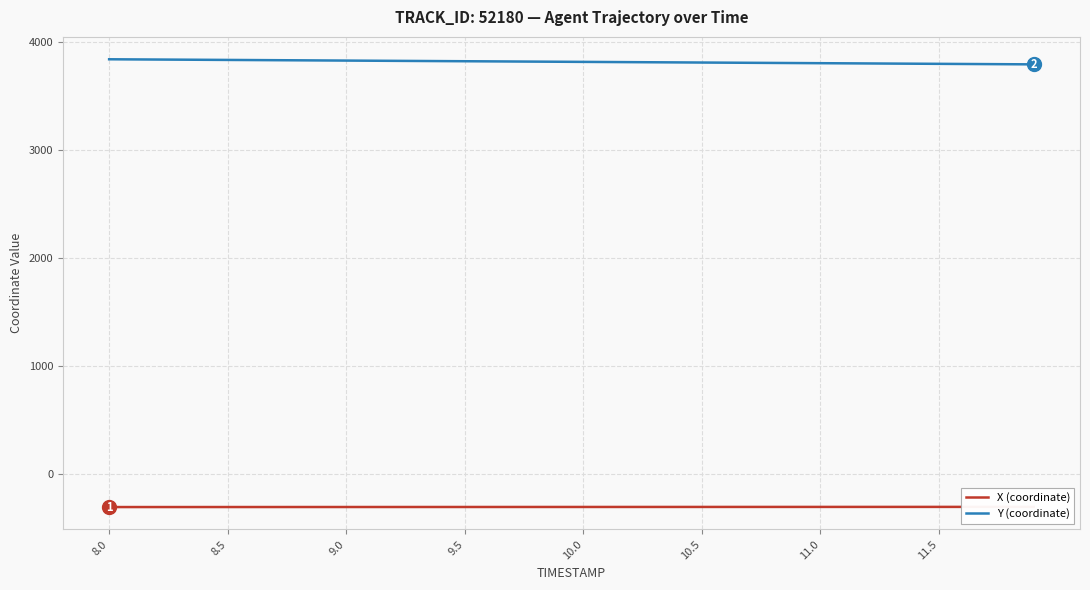

What is the minimum value for Y (coordinate)?

3791.2